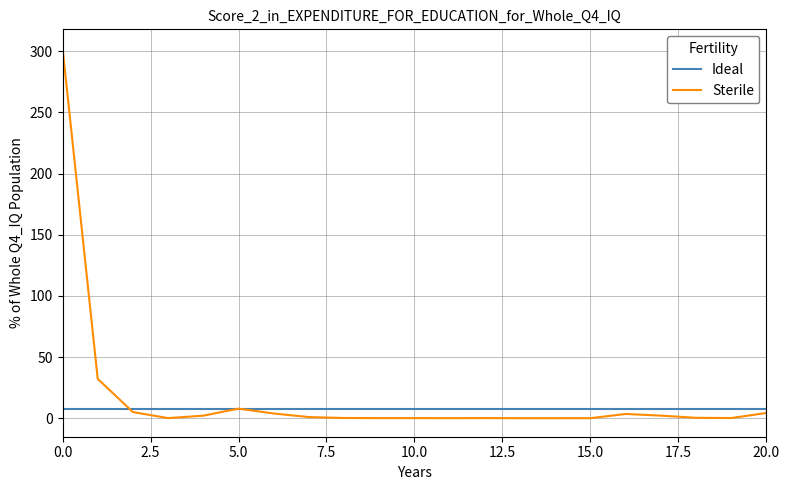

Which series has the widest spread of values?

Sterile